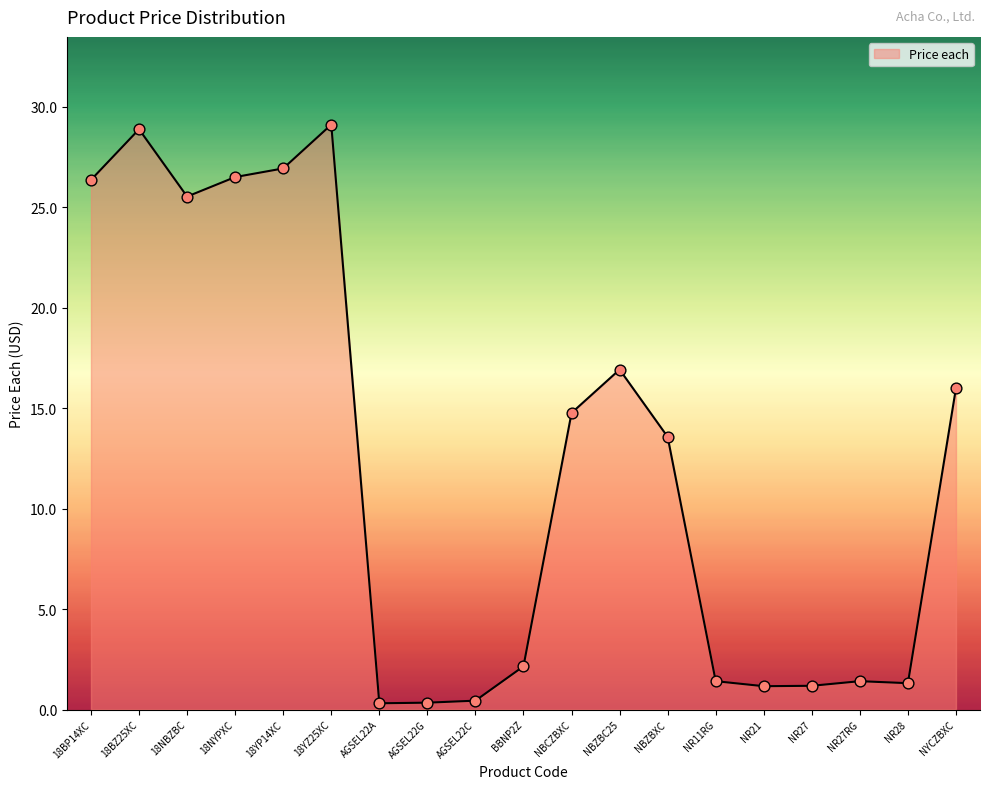

What is the ratio of the value at 18NBZBC to the value at NBCZBXC?

1.7